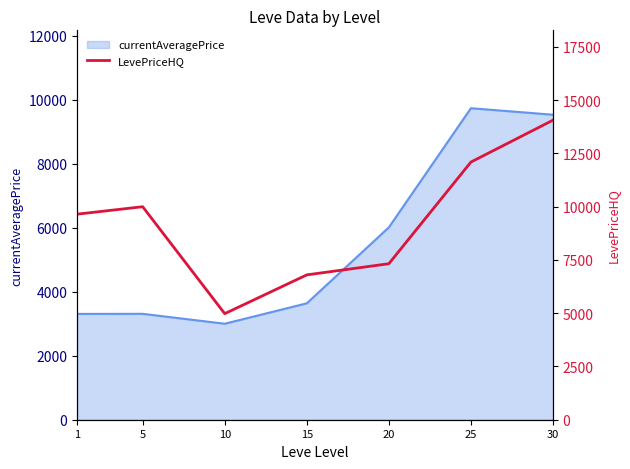

Reading left to right, what are all the values shown in this chart?

1=9650.0	5=10000.0	10=4980.0	15=6800.0	20=7324.0	25=12096.3	30=14062.0